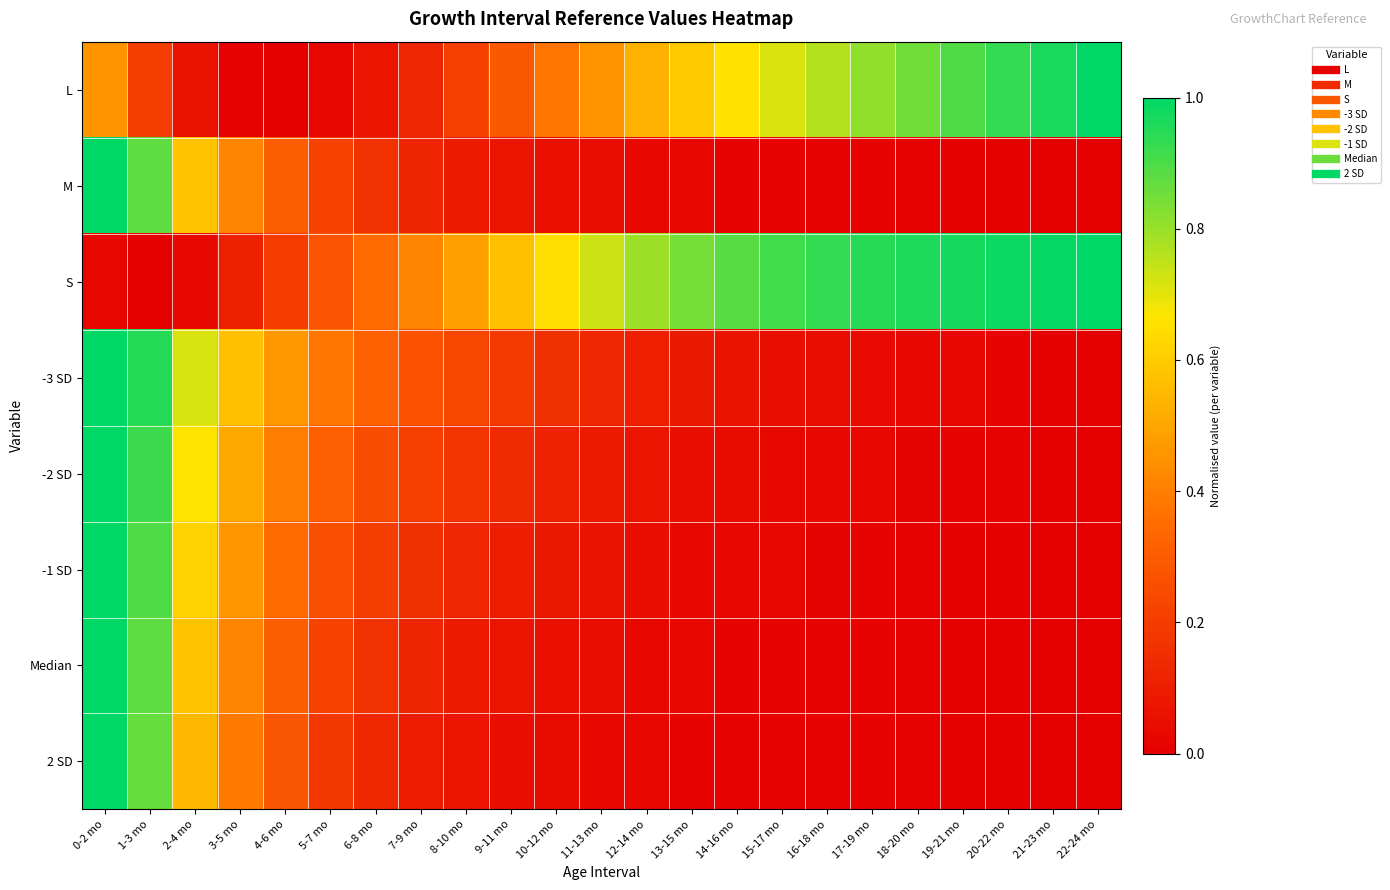

Reading left to right, what are all the values shown in this chart?

L: 0-2 mo=0.5	1-3 mo=0.2	2-4 mo=0.1	3-5 mo=0.0	4-6 mo=0.0	5-7 mo=0.0	6-8 mo=0.1	7-9 mo=0.1	8-10 mo=0.2	9-11 mo=0.3	10-12 mo=0.4	11-13 mo=0.5	12-14 mo=0.5	13-15 mo=0.6	14-16 mo=0.7	15-17 mo=0.7	16-18 mo=0.8	17-19 mo=0.8	18-20 mo=0.9	19-21 mo=0.9	20-22 mo=0.9	21-23 mo=1.0	22-24 mo=1.0
M: 0-2 mo=1.0	1-3 mo=0.9	2-4 mo=0.6	3-5 mo=0.4	4-6 mo=0.3	5-7 mo=0.2	6-8 mo=0.2	7-9 mo=0.1	8-10 mo=0.1	9-11 mo=0.1	10-12 mo=0.1	11-13 mo=0.0	12-14 mo=0.0	13-15 mo=0.0	14-16 mo=0.0	15-17 mo=0.0	16-18 mo=0.0	17-19 mo=0.0	18-20 mo=0.0	19-21 mo=0.0	20-22 mo=0.0	21-23 mo=0.0	22-24 mo=0.0
S: 0-2 mo=0.0	1-3 mo=0.0	2-4 mo=0.0	3-5 mo=0.1	4-6 mo=0.2	5-7 mo=0.3	6-8 mo=0.3	7-9 mo=0.4	8-10 mo=0.5	9-11 mo=0.6	10-12 mo=0.7	11-13 mo=0.7	12-14 mo=0.8	13-15 mo=0.8	14-16 mo=0.9	15-17 mo=0.9	16-18 mo=0.9	17-19 mo=0.9	18-20 mo=1.0	19-21 mo=1.0	20-22 mo=1.0	21-23 mo=1.0	22-24 mo=1.0
-3 SD: 0-2 mo=1.0	1-3 mo=1.0	2-4 mo=0.7	3-5 mo=0.6	4-6 mo=0.5	5-7 mo=0.4	6-8 mo=0.3	7-9 mo=0.3	8-10 mo=0.2	9-11 mo=0.2	10-12 mo=0.2	11-13 mo=0.1	12-14 mo=0.1	13-15 mo=0.1	14-16 mo=0.1	15-17 mo=0.1	16-18 mo=0.0	17-19 mo=0.0	18-20 mo=0.0	19-21 mo=0.0	20-22 mo=0.0	21-23 mo=0.0	22-24 mo=0.0
-2 SD: 0-2 mo=1.0	1-3 mo=0.9	2-4 mo=0.7	3-5 mo=0.5	4-6 mo=0.4	5-7 mo=0.3	6-8 mo=0.3	7-9 mo=0.2	8-10 mo=0.2	9-11 mo=0.1	10-12 mo=0.1	11-13 mo=0.1	12-14 mo=0.1	13-15 mo=0.1	14-16 mo=0.0	15-17 mo=0.0	16-18 mo=0.0	17-19 mo=0.0	18-20 mo=0.0	19-21 mo=0.0	20-22 mo=0.0	21-23 mo=0.0	22-24 mo=0.0
-1 SD: 0-2 mo=1.0	1-3 mo=0.9	2-4 mo=0.6	3-5 mo=0.5	4-6 mo=0.3	5-7 mo=0.3	6-8 mo=0.2	7-9 mo=0.2	8-10 mo=0.1	9-11 mo=0.1	10-12 mo=0.1	11-13 mo=0.1	12-14 mo=0.0	13-15 mo=0.0	14-16 mo=0.0	15-17 mo=0.0	16-18 mo=0.0	17-19 mo=0.0	18-20 mo=0.0	19-21 mo=0.0	20-22 mo=0.0	21-23 mo=0.0	22-24 mo=0.0
Median: 0-2 mo=1.0	1-3 mo=0.9	2-4 mo=0.6	3-5 mo=0.4	4-6 mo=0.3	5-7 mo=0.2	6-8 mo=0.2	7-9 mo=0.1	8-10 mo=0.1	9-11 mo=0.1	10-12 mo=0.1	11-13 mo=0.0	12-14 mo=0.0	13-15 mo=0.0	14-16 mo=0.0	15-17 mo=0.0	16-18 mo=0.0	17-19 mo=0.0	18-20 mo=0.0	19-21 mo=0.0	20-22 mo=0.0	21-23 mo=0.0	22-24 mo=0.0
2 SD: 0-2 mo=1.0	1-3 mo=0.9	2-4 mo=0.5	3-5 mo=0.4	4-6 mo=0.3	5-7 mo=0.2	6-8 mo=0.1	7-9 mo=0.1	8-10 mo=0.1	9-11 mo=0.0	10-12 mo=0.0	11-13 mo=0.0	12-14 mo=0.0	13-15 mo=0.0	14-16 mo=0.0	15-17 mo=0.0	16-18 mo=0.0	17-19 mo=0.0	18-20 mo=0.0	19-21 mo=0.0	20-22 mo=0.0	21-23 mo=0.0	22-24 mo=0.0